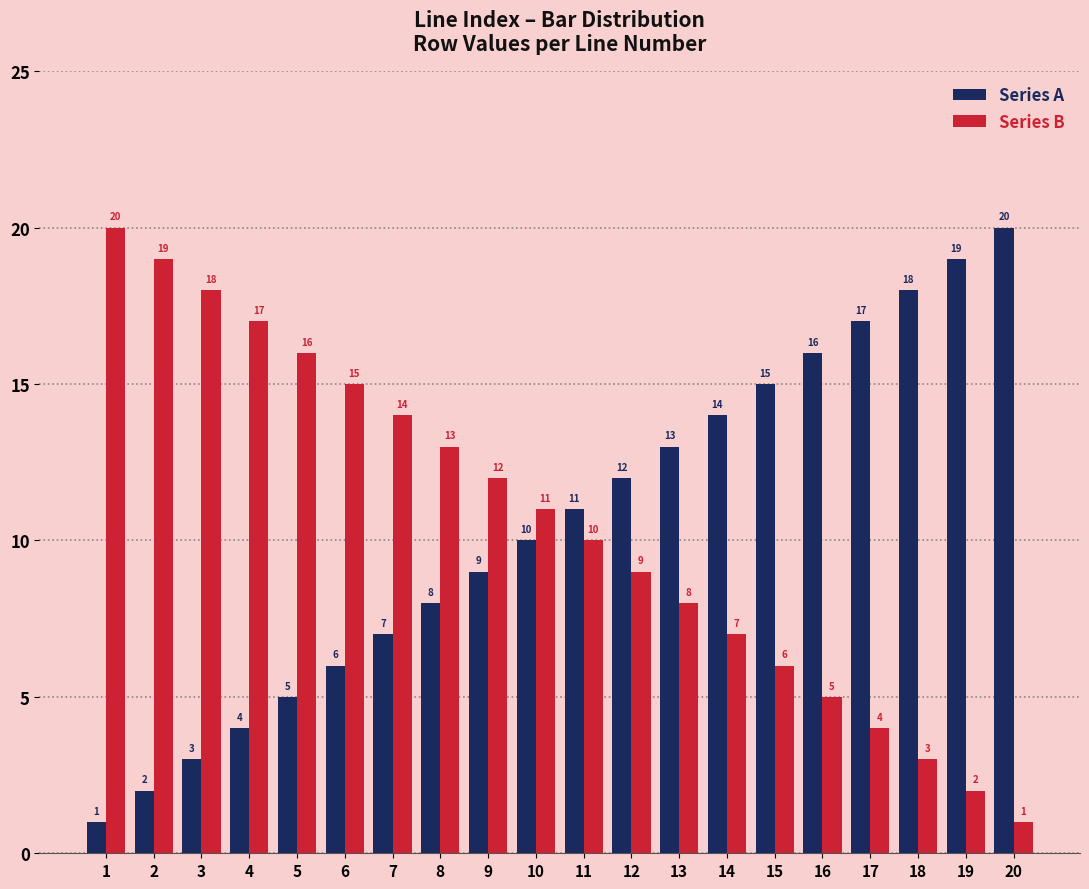

Reading left to right, transcribe all the data shown in this chart.

Series A: 1=1	2=2	3=3	4=4	5=5	6=6	7=7	8=8	9=9	10=10	11=11	12=12	13=13	14=14	15=15	16=16	17=17	18=18	19=19	20=20
Series B: 1=20	2=19	3=18	4=17	5=16	6=15	7=14	8=13	9=12	10=11	11=10	12=9	13=8	14=7	15=6	16=5	17=4	18=3	19=2	20=1